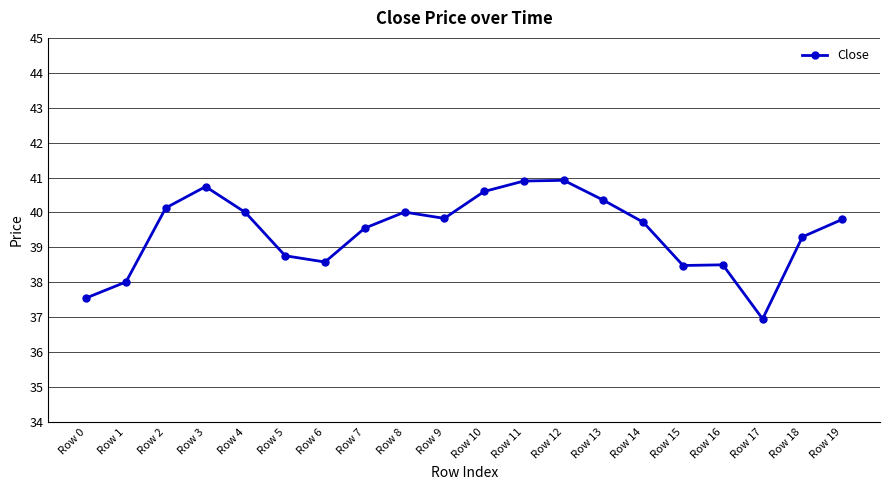

What is the difference between the maximum and minimum values?

4.0